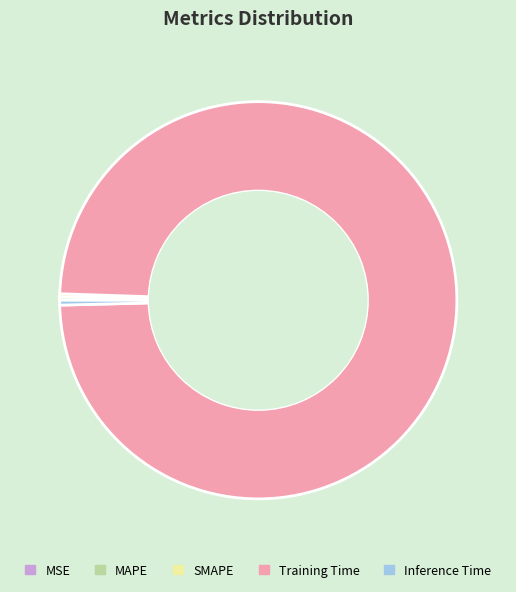

Which slice is the largest?

Training Time